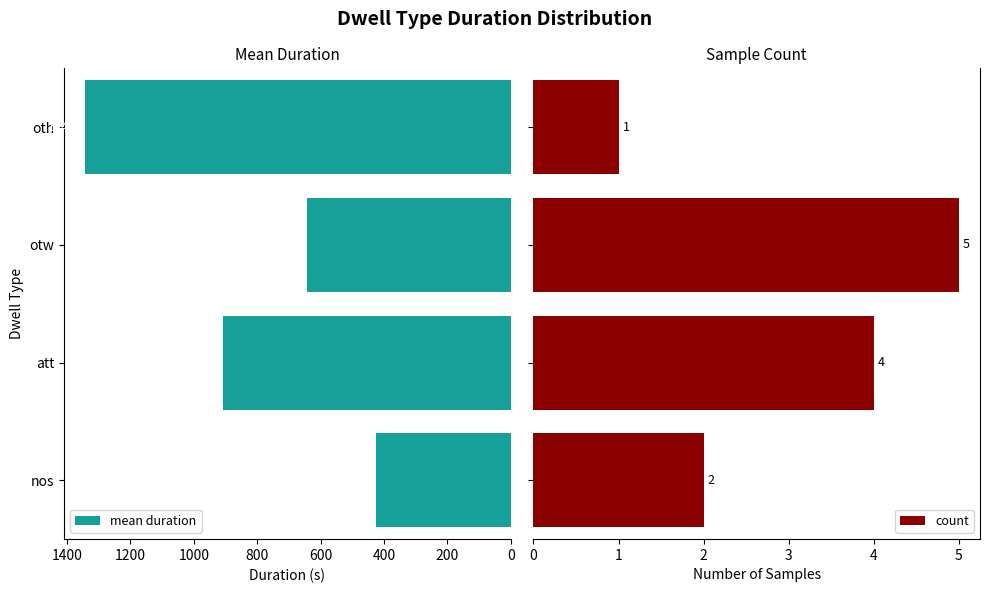

How many bars are there in total?

8